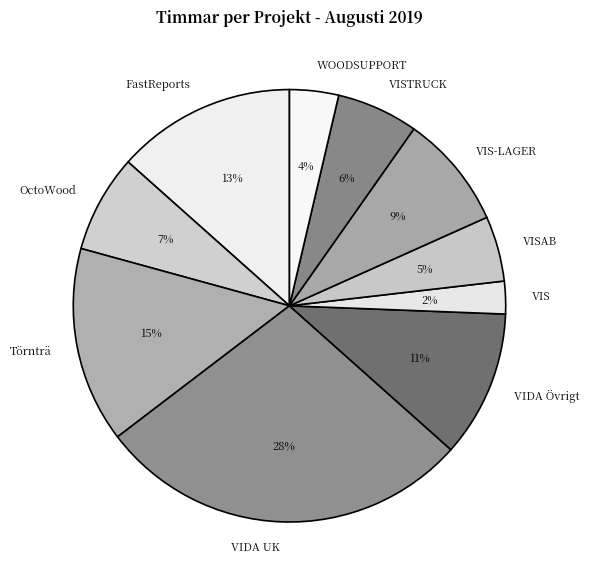

Which category has the biggest portion of the pie?

VIDA UK